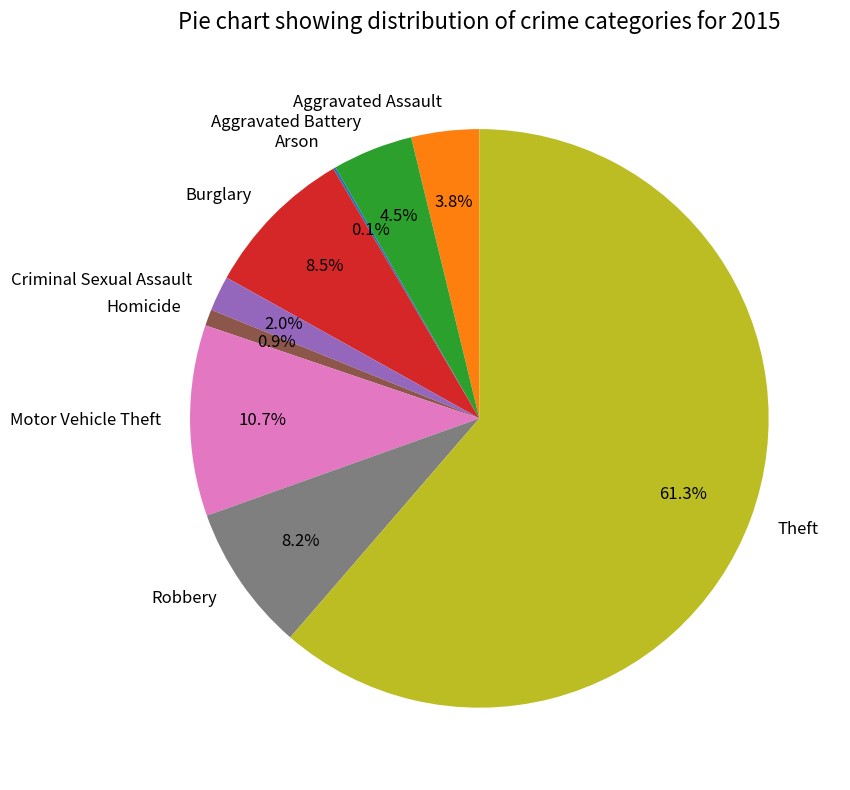

Which has a higher value, Robbery or Aggravated Assault?

Robbery